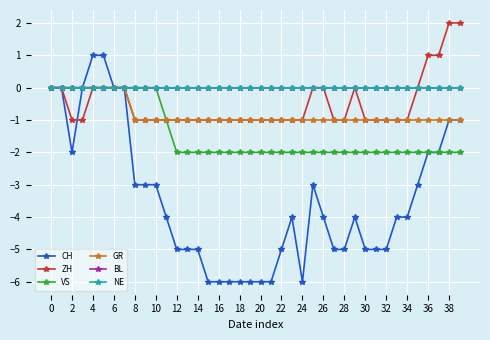

What is the average value of the CH series?

-3